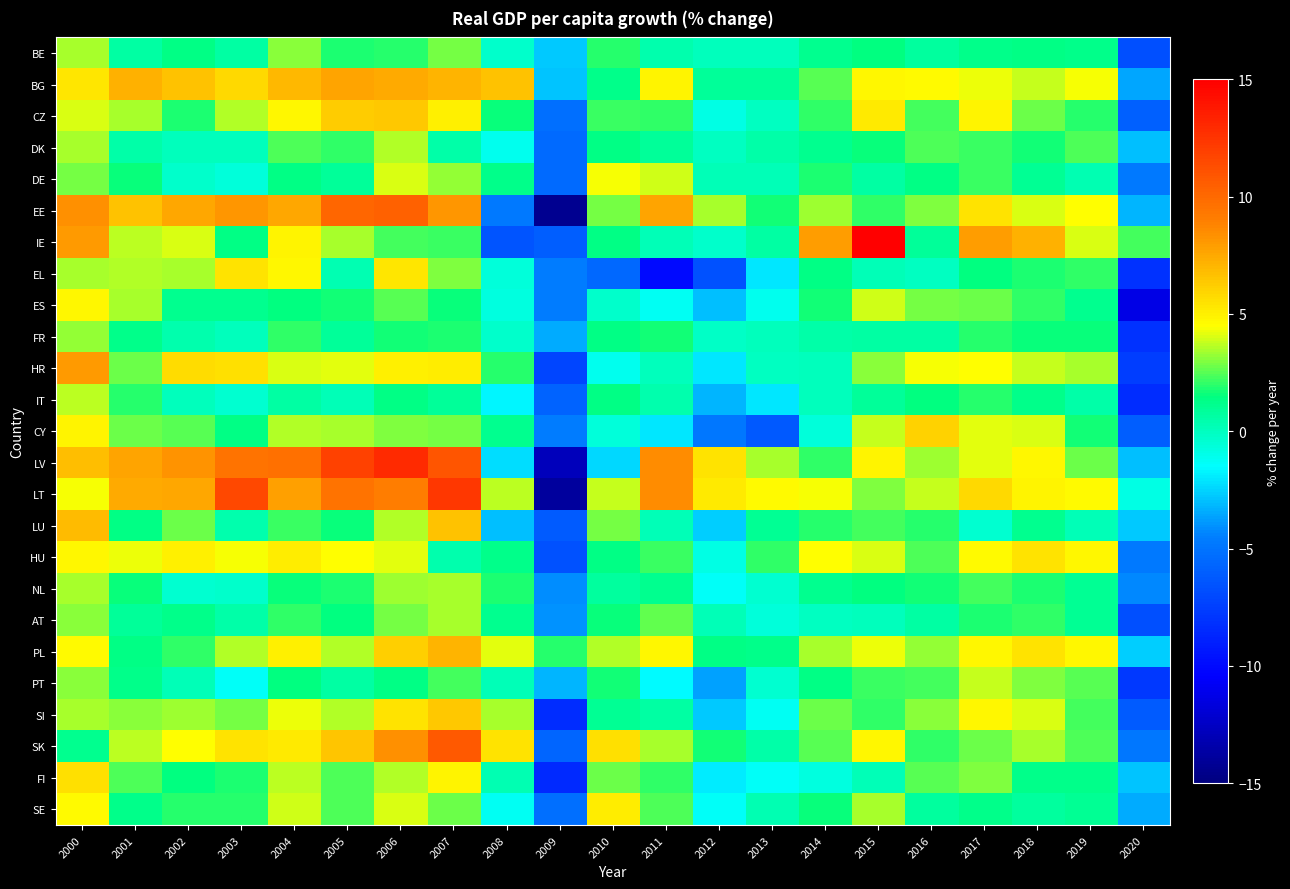

What is the total value across all series at 2015?

84.9